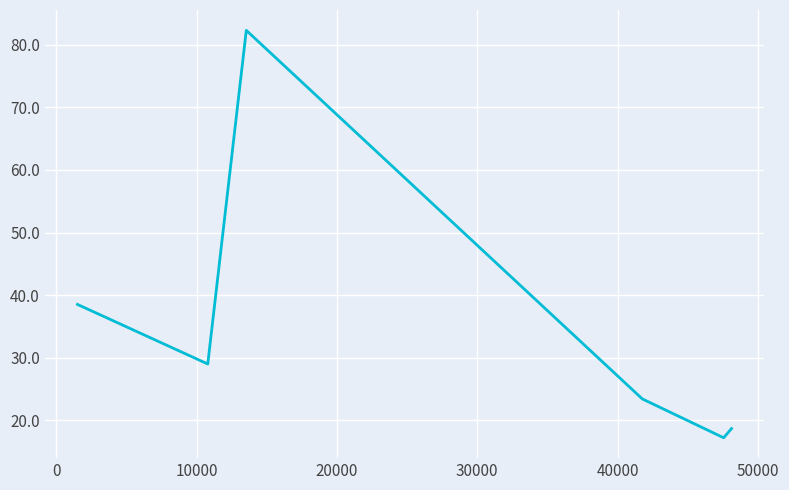

What is the sum of all values?

209.1